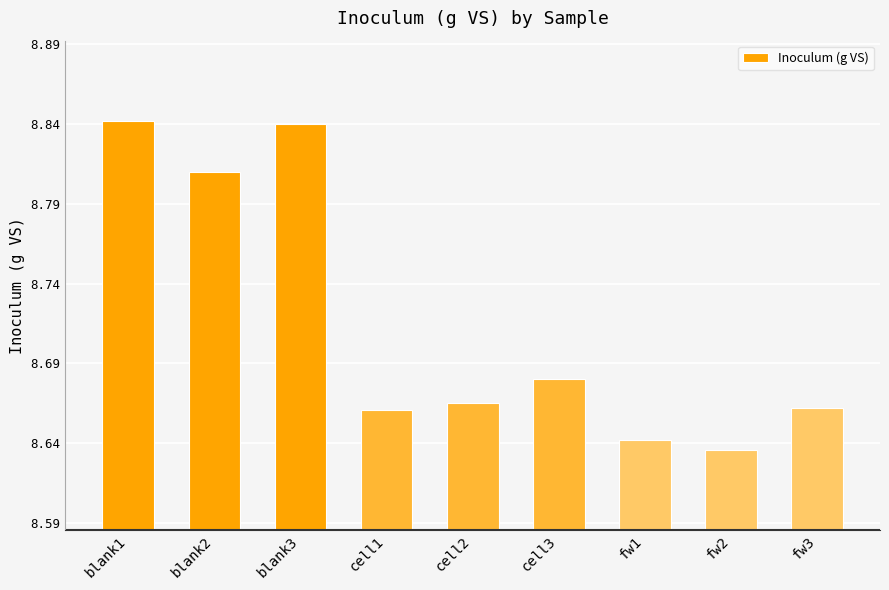

Approximately how many times larger is the value at blank1 compared to cell2?

1.0